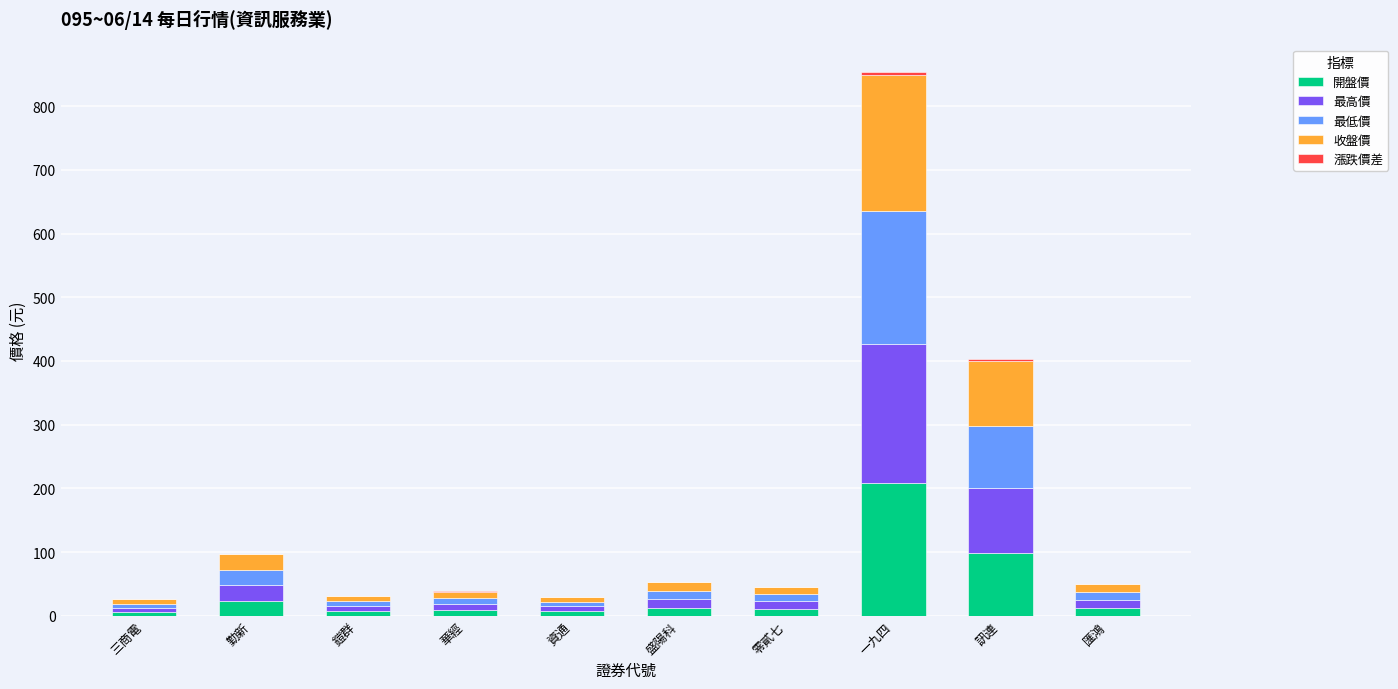

At which label does 開盤價 reach its peak?

一九四